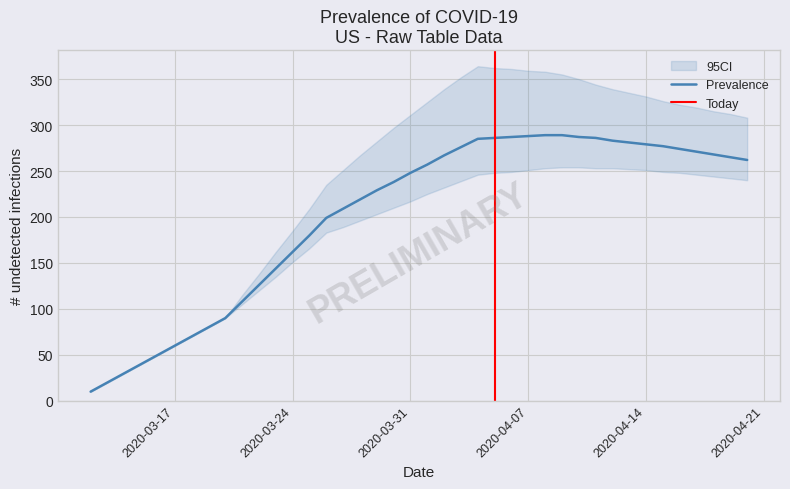

True or false: predicted_current_infected_mean has a value of 268 at 37.

True